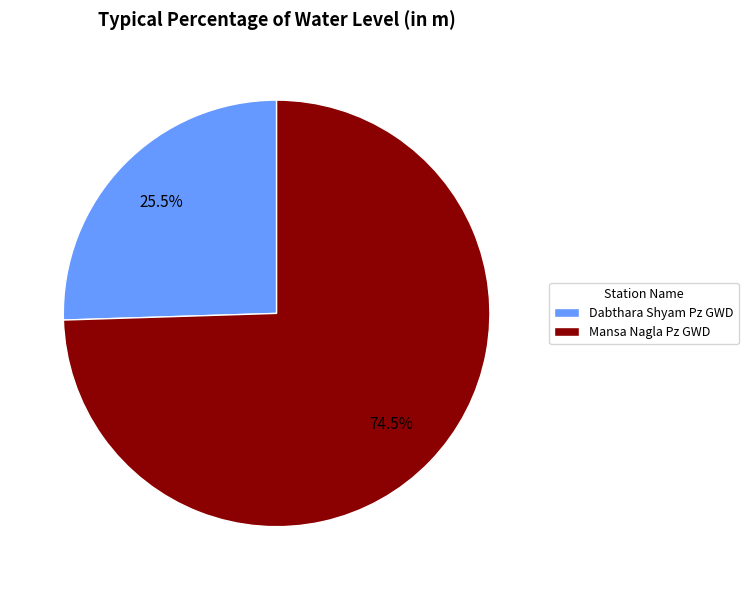

Which category has the smallest portion of the pie?

Dabthara Shyam Pz GWD